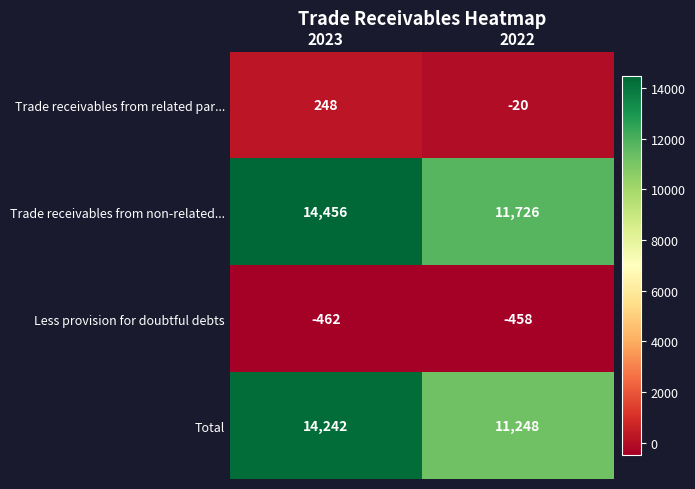

What is the difference between the highest and lowest values at 2023?

14918